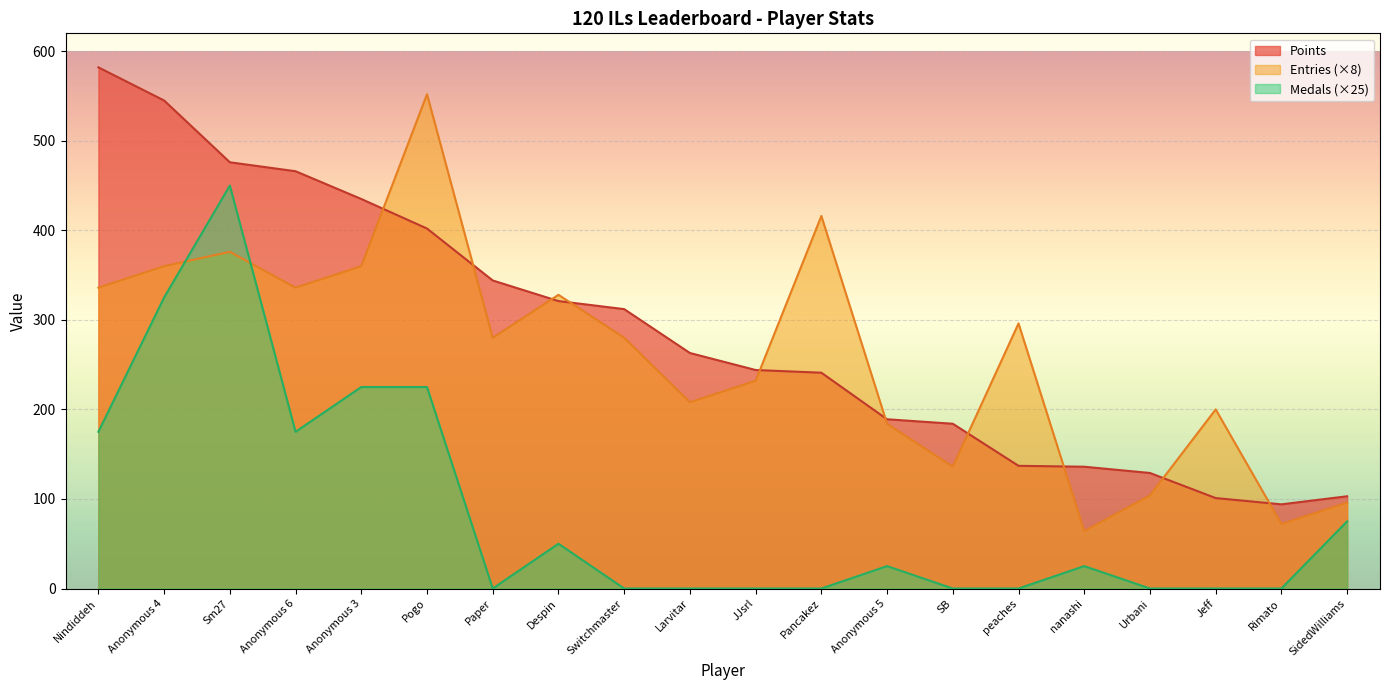

How many lines are shown in the chart?

3